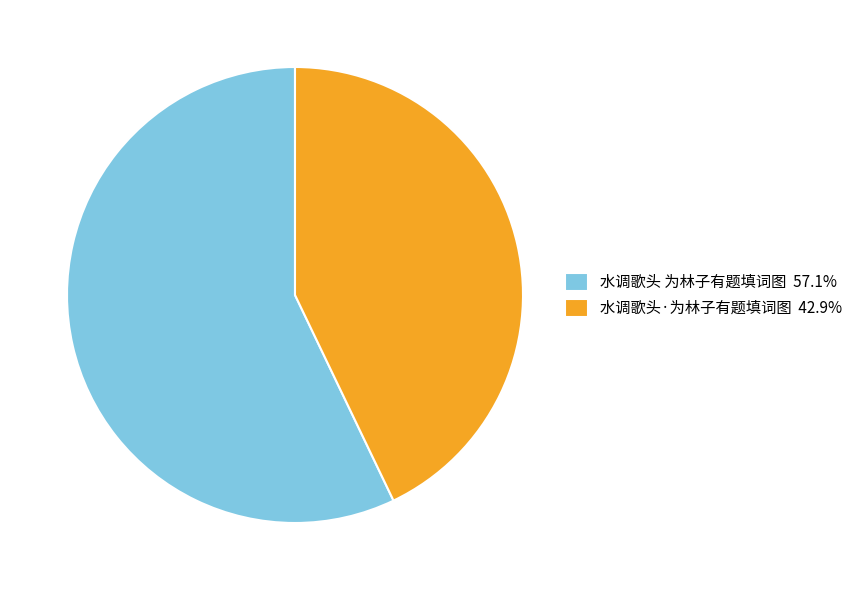

Approximately how many times larger is the value at 水调歌头 为林子有题填词图 compared to 水调歌头·为林子有题填词图?

1.3